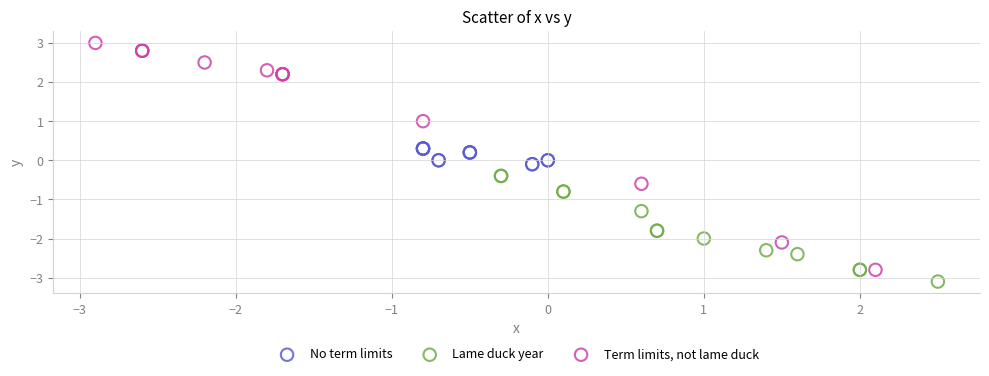

Which series has the largest Y range (max minus min)?

Term limits, not lame duck